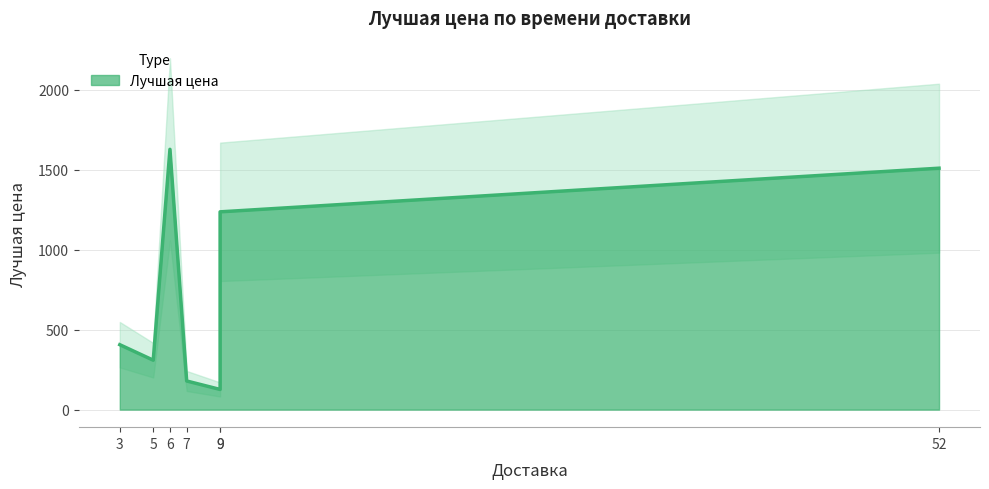

What is the sum of all values?

5395